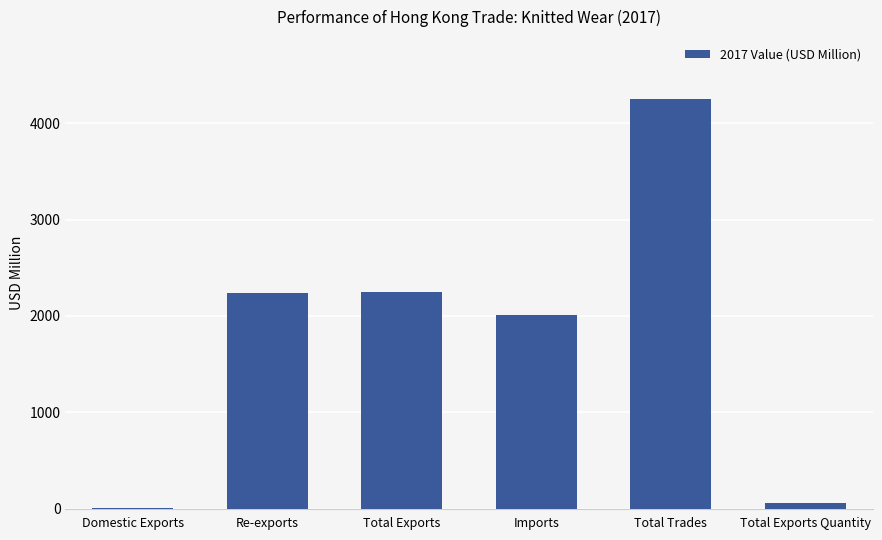

How many categories are shown in the chart?

6